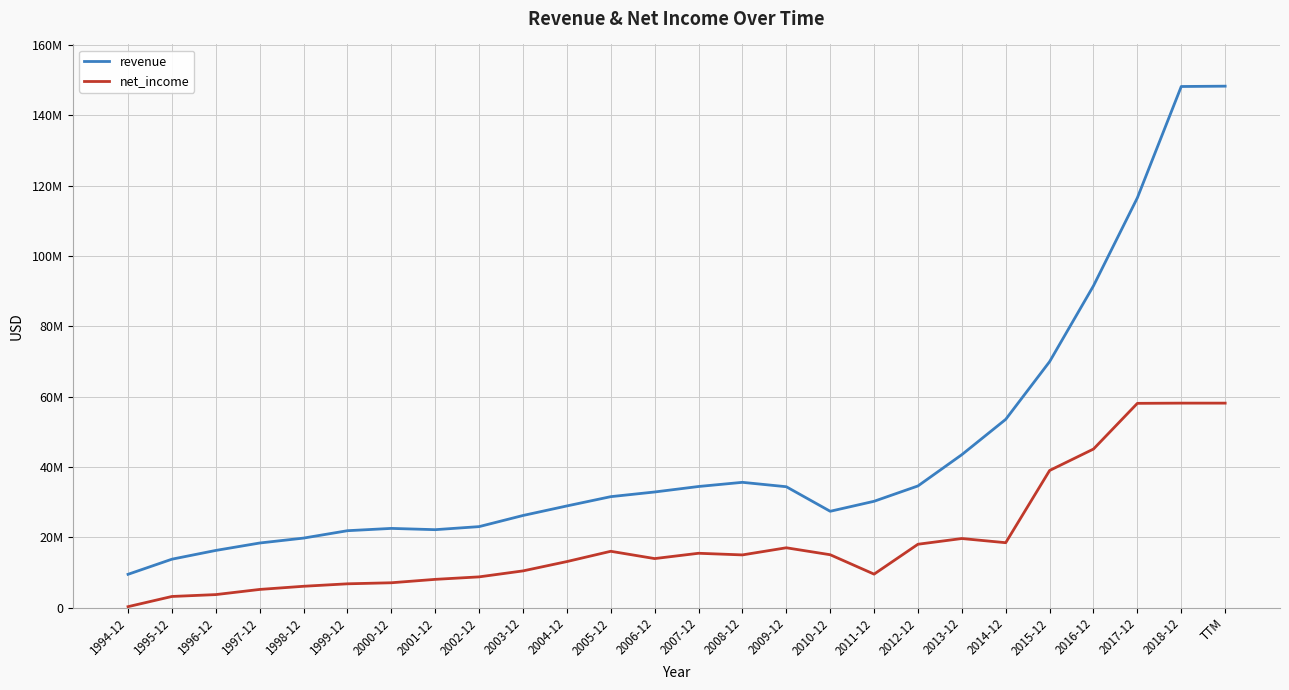

True or false: net_income has more than 1 interior local peaks.

True